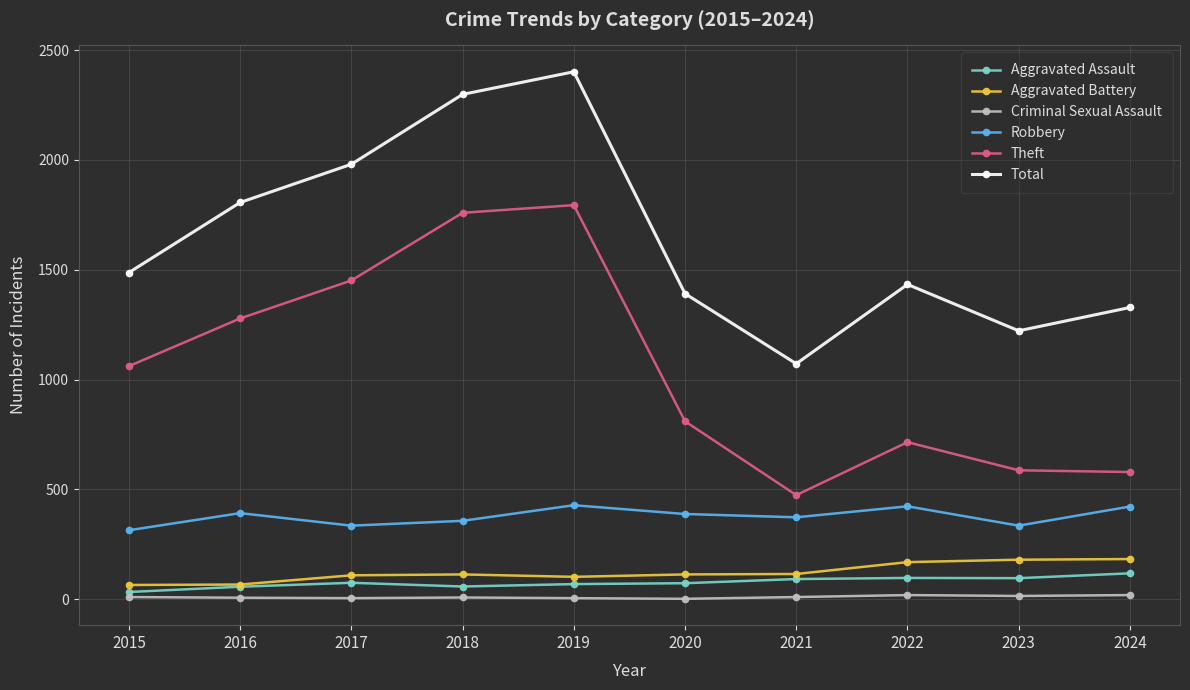

What is the difference between the highest and lowest values at 2024?

1309